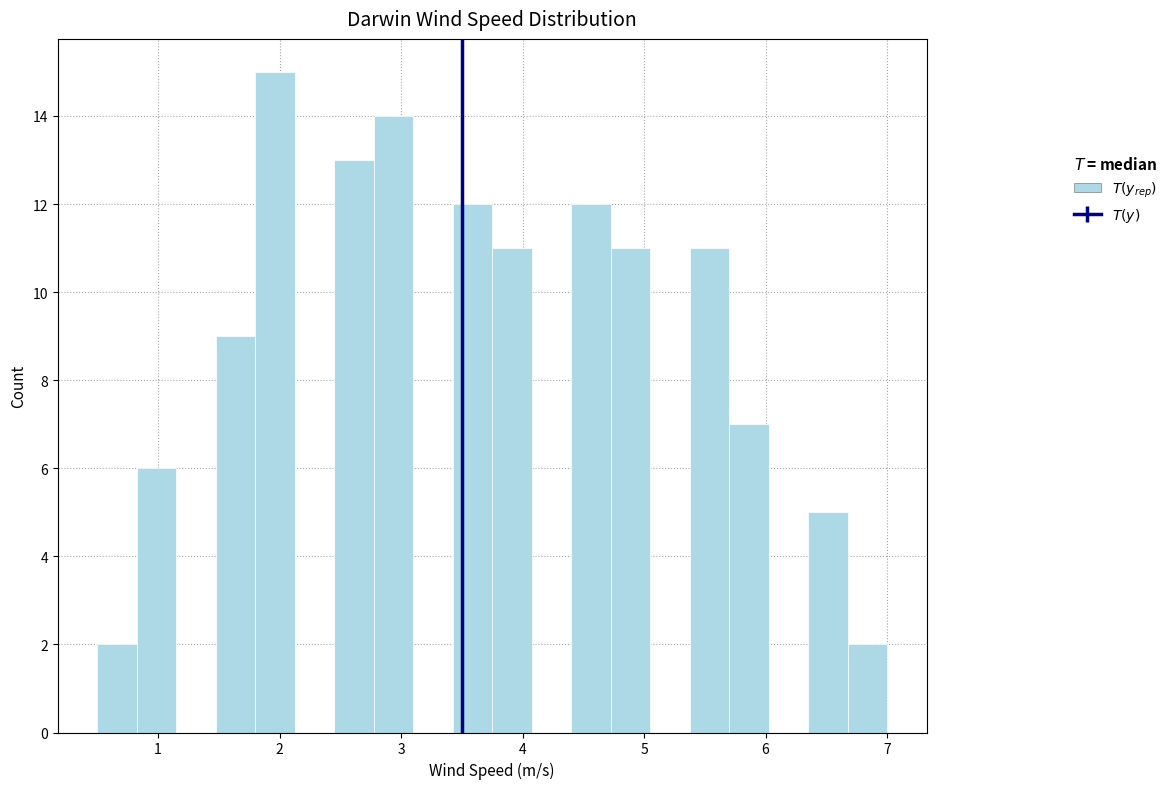

Around what value on the x-axis is the tallest bar? Give the approximate position of its centre, as read against the axis.

2.0